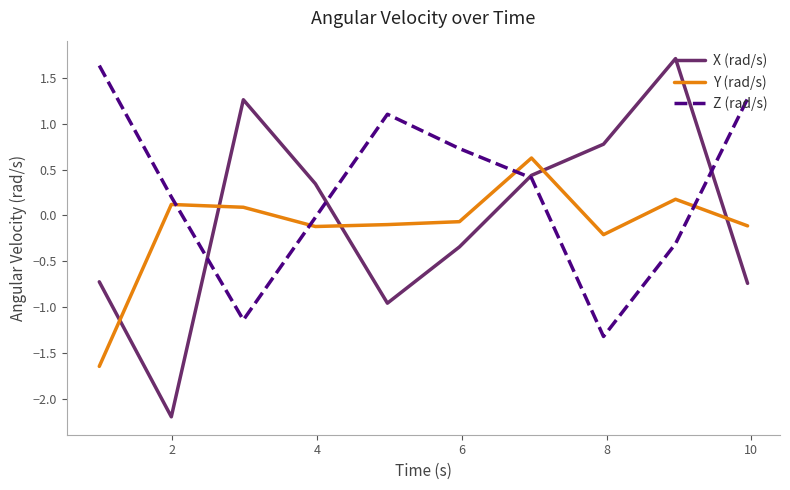

How many positive values does the X (rad/s) series have?

5